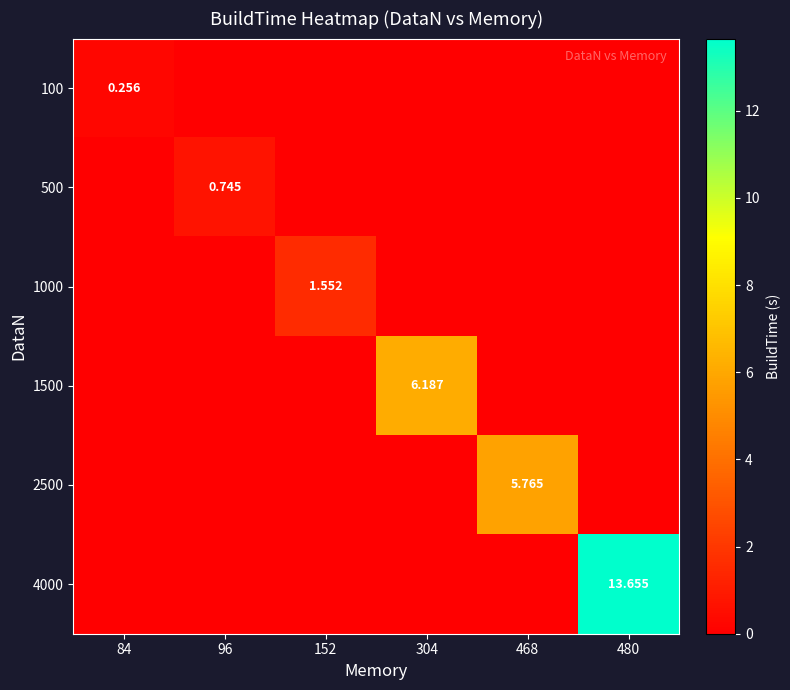

Which series changed the most between 84 and 152?

1000